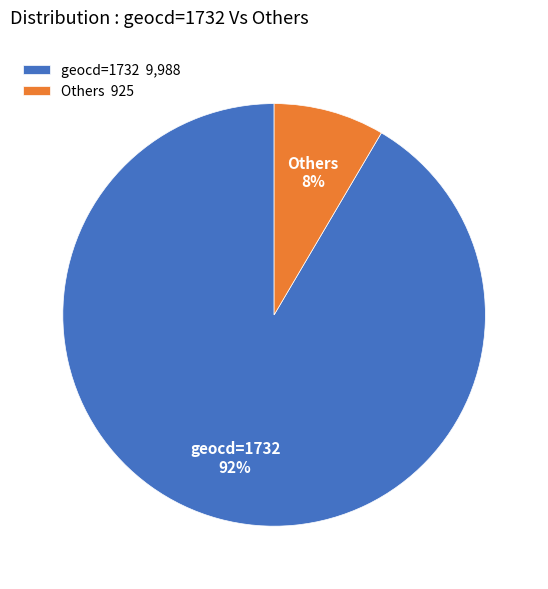

What is the majority slice?

geocd=1732